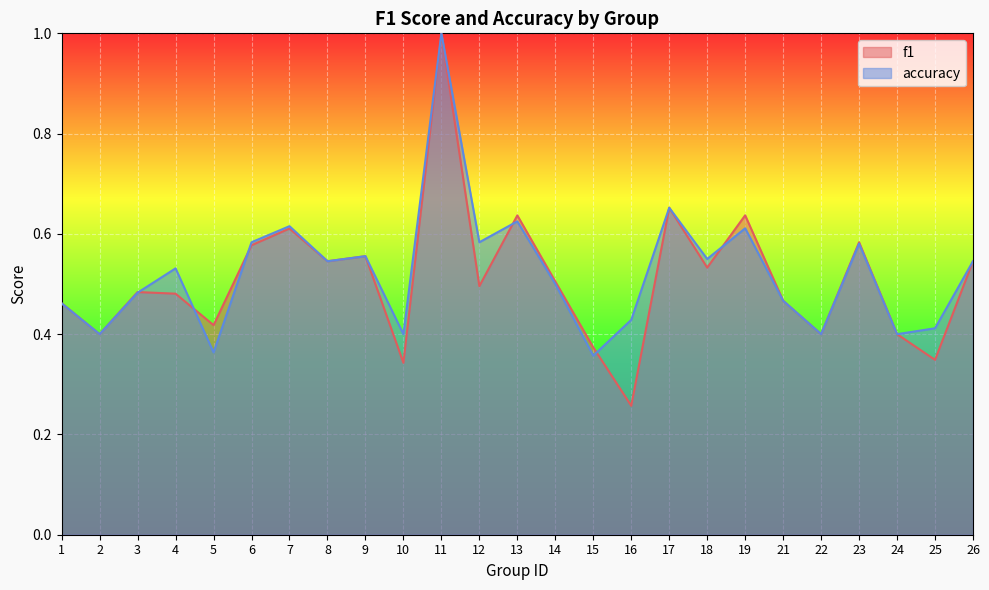

The value of accuracy at 5 is 0.4. True or false?

True